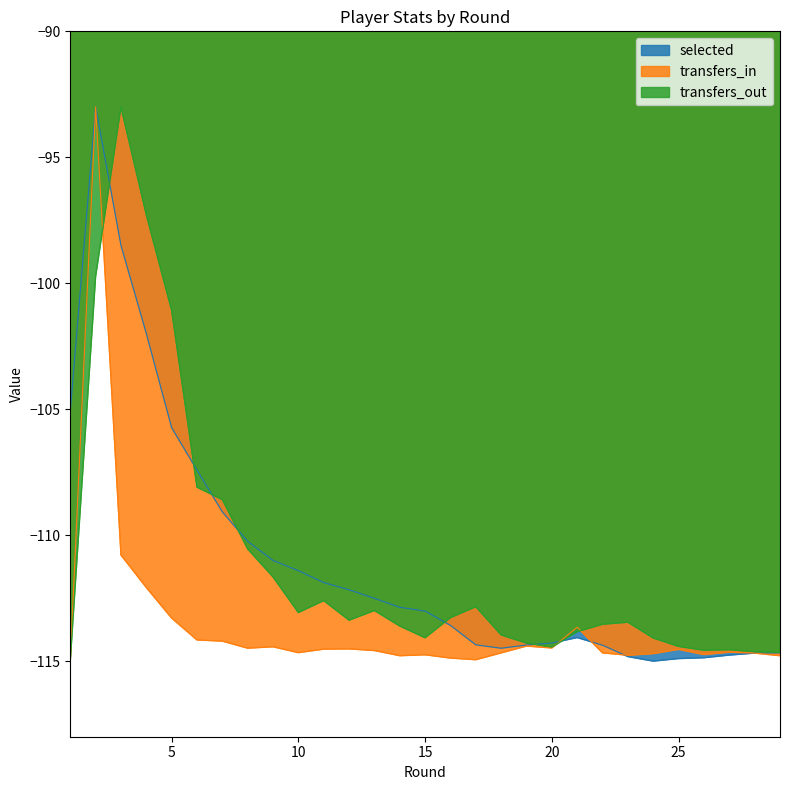

How many interior local peaks does the transfers_in series have?

8